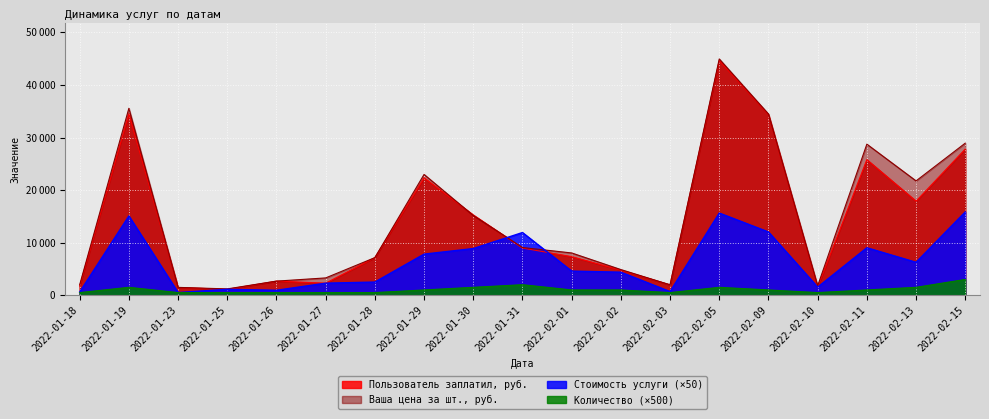

Which series has the widest spread of values?

Ваша цена за шт., руб.